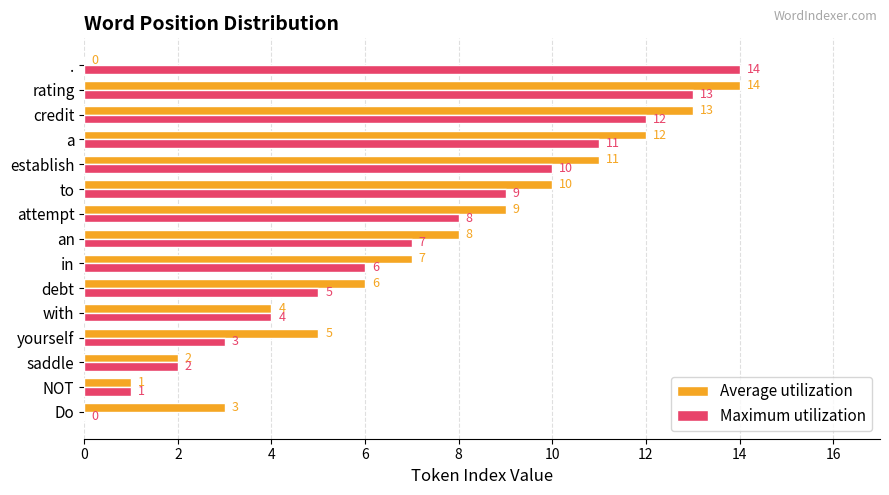

What is the total value across all series at with?

8